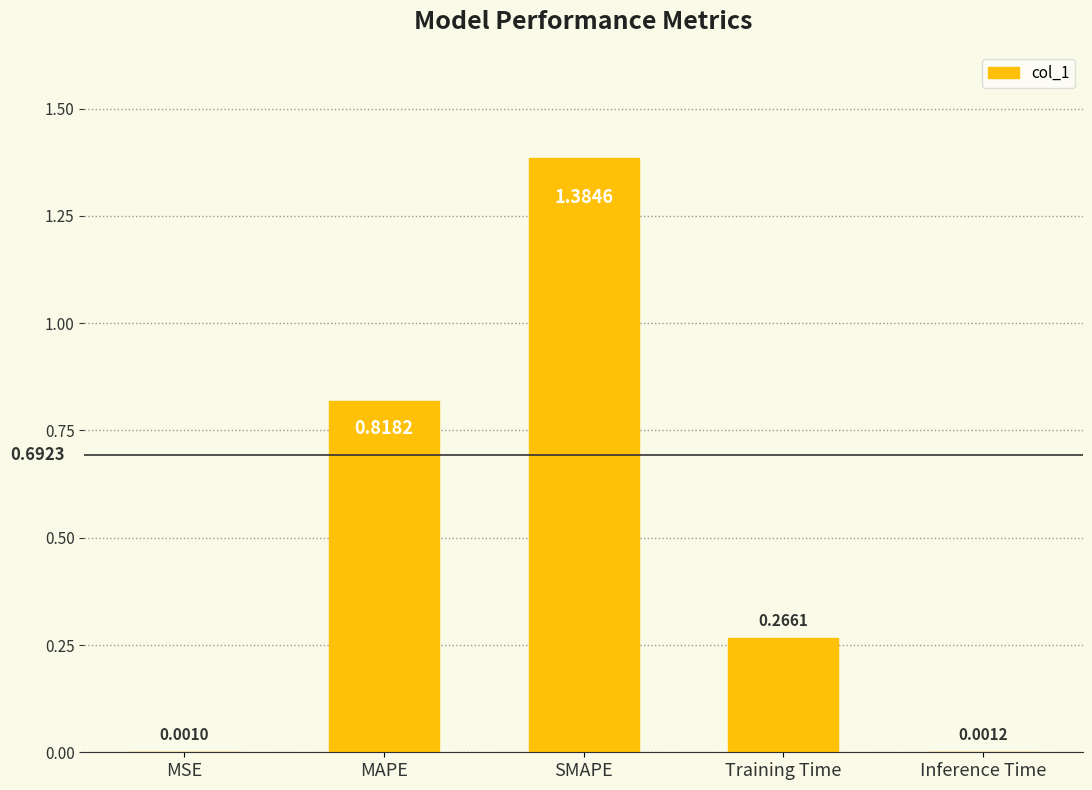

At which category does the chart reach its peak across all series?

SMAPE